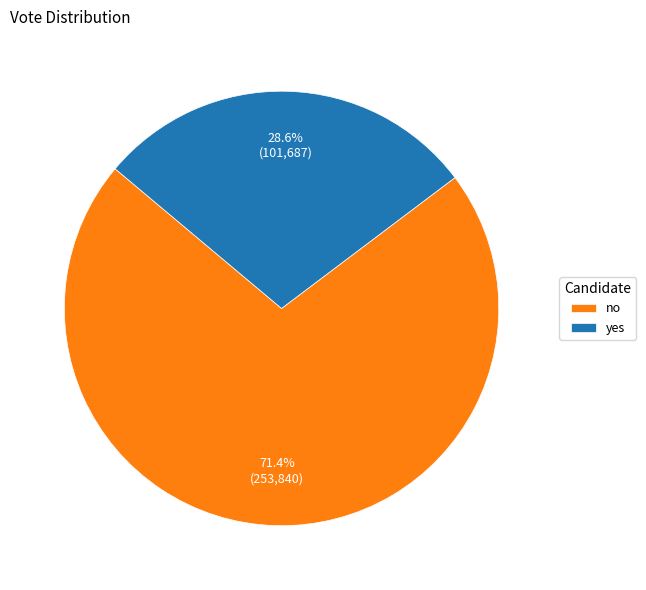

True or false: no accounts for 71% of the total.

True